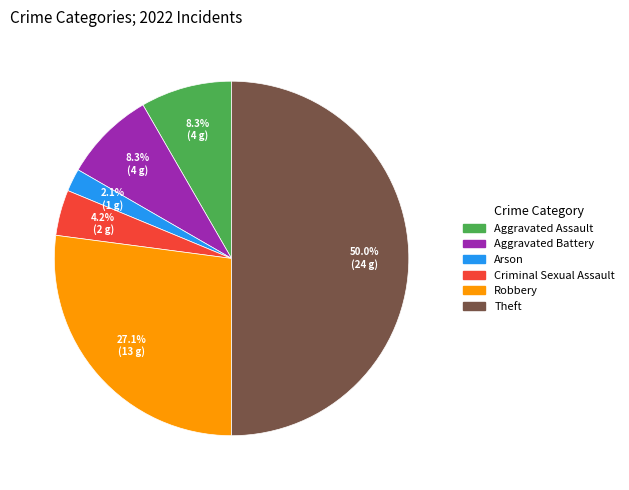

To the nearest percent, what is the average slice percentage?

17%